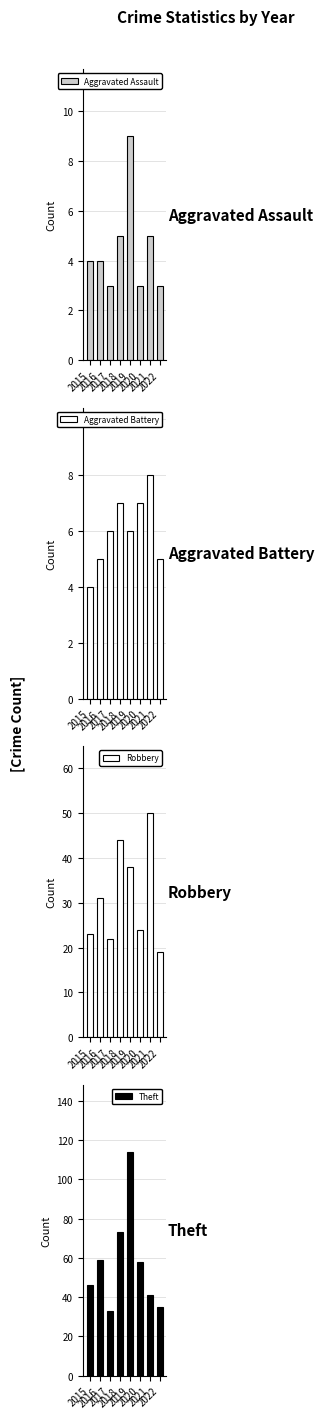

Count the Aggravated Battery values in the range 5 to 7.

6